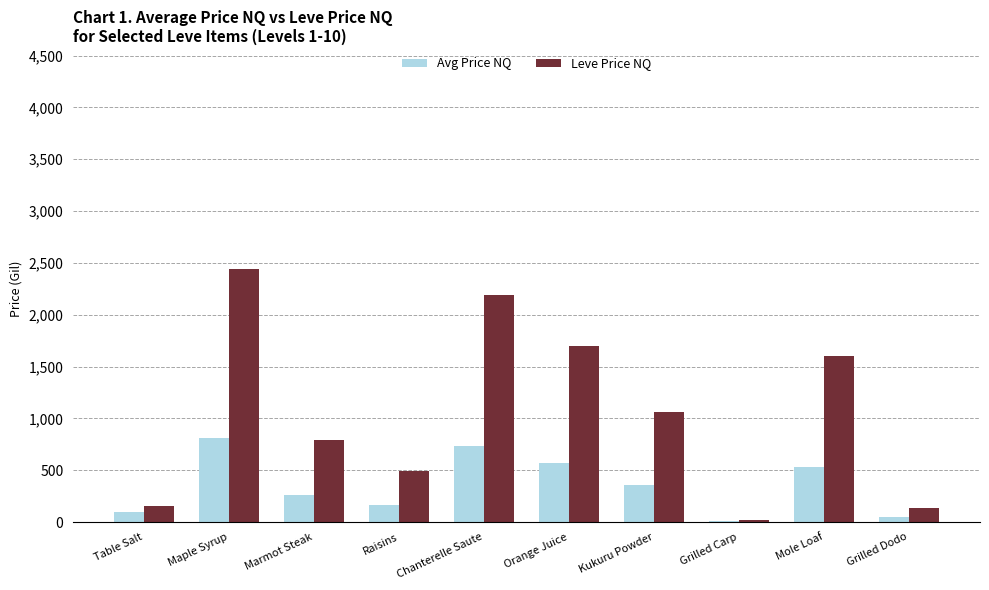

True or false: Avg Price NQ has a value of 95.8 at Table Salt.

True